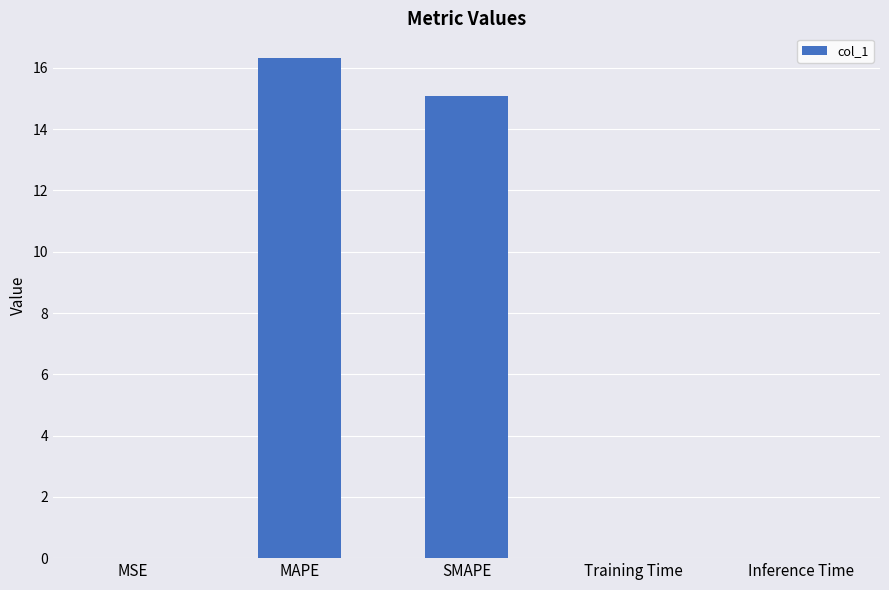

Where is the data nearest to the value 8?

SMAPE